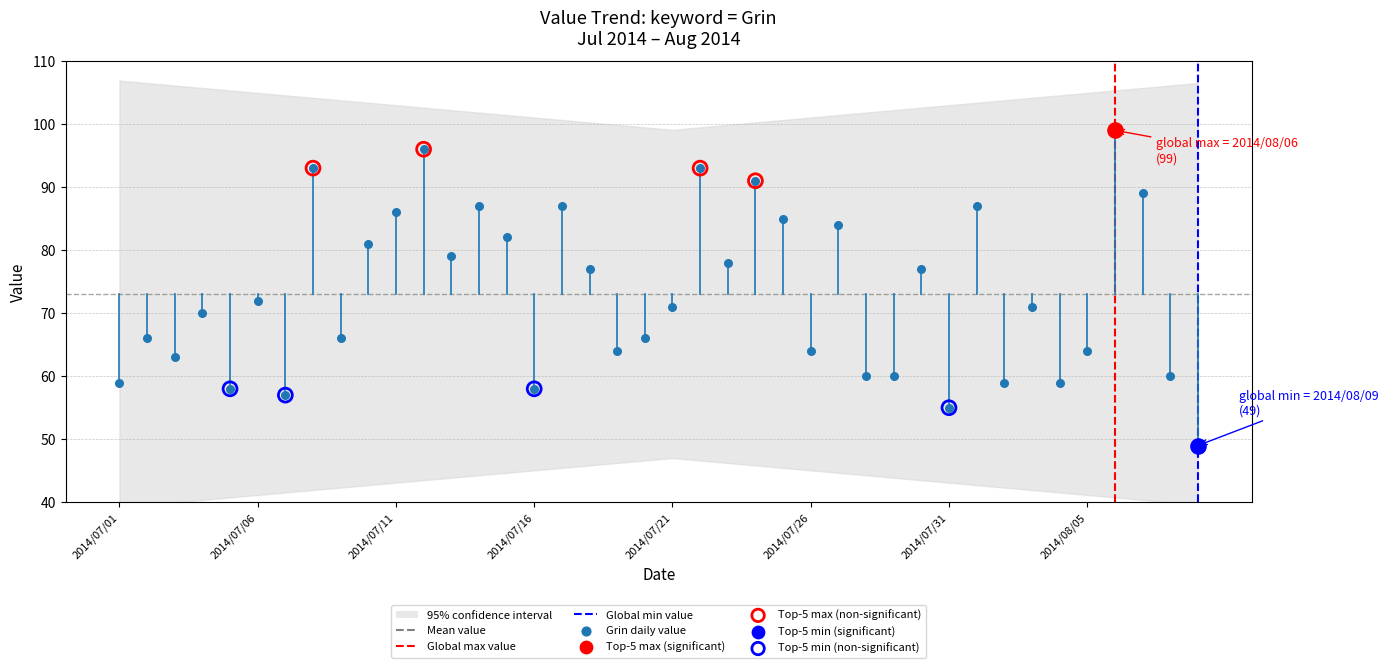

Between 2014/07/03 and 2014/07/27, which is larger?

2014/07/27